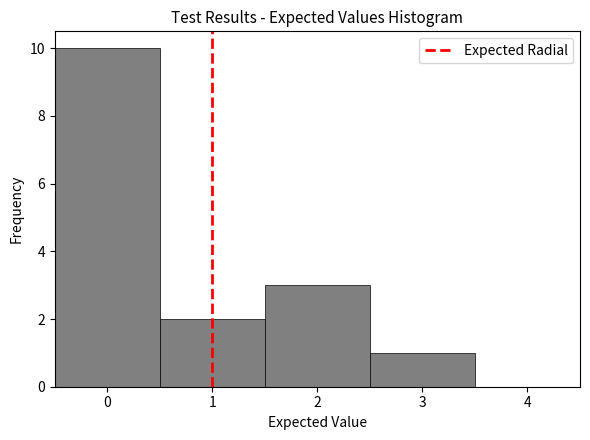

Reading left to right, transcribe this chart: for each bar, give the range it covers on the x-axis and its height. The values are not printed on the chart, so give them approximately, as read against the axis.

-0.5 to 0.5: 10
0.5 to 1.5: 2
1.5 to 2.5: 3
2.5 to 3.5: 1